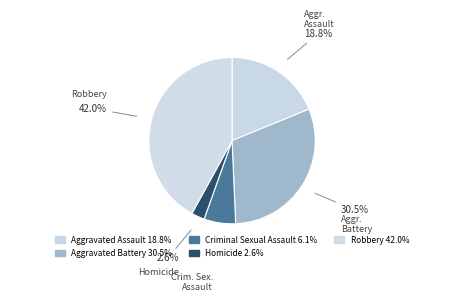

How many segments does this pie chart have?

5